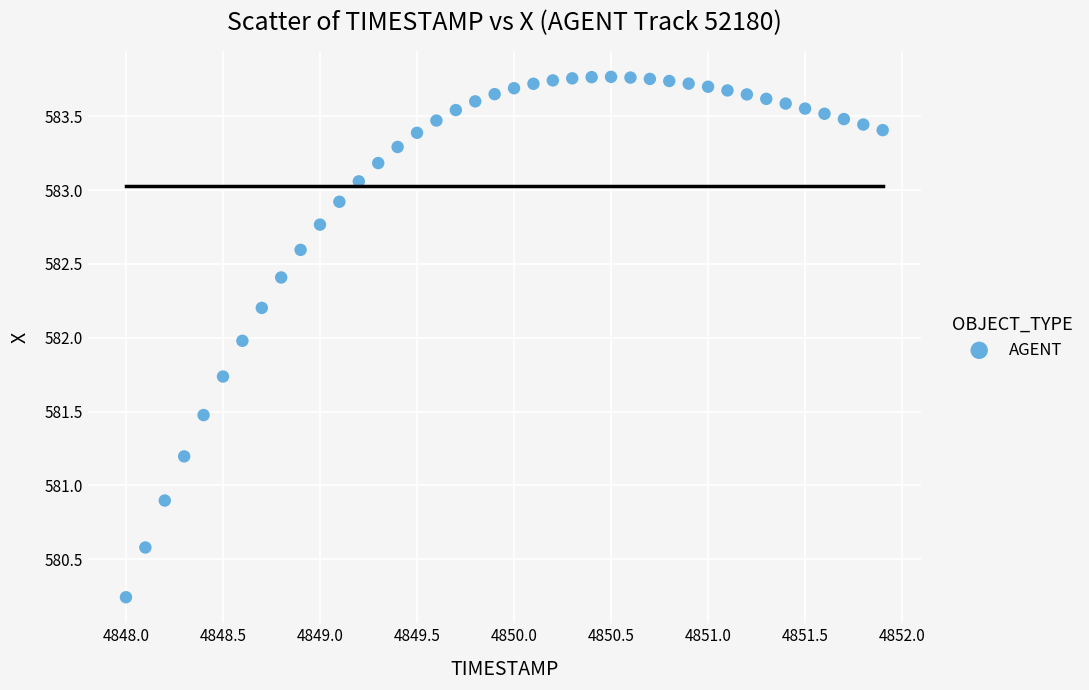

What is the range of X values (max minus min)?

3.9